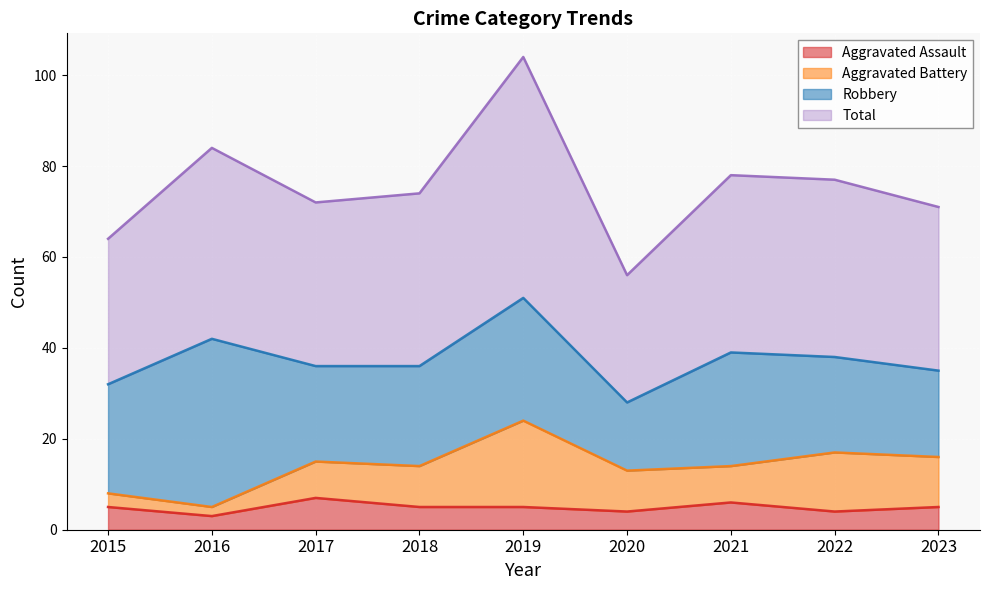

Where is the first local minimum for Total?

2017